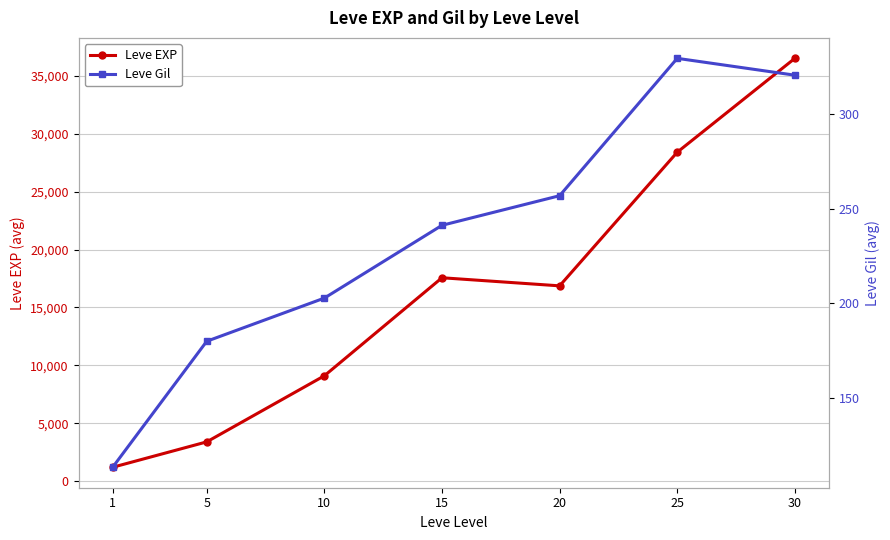

Count the number of categories in the chart.

7